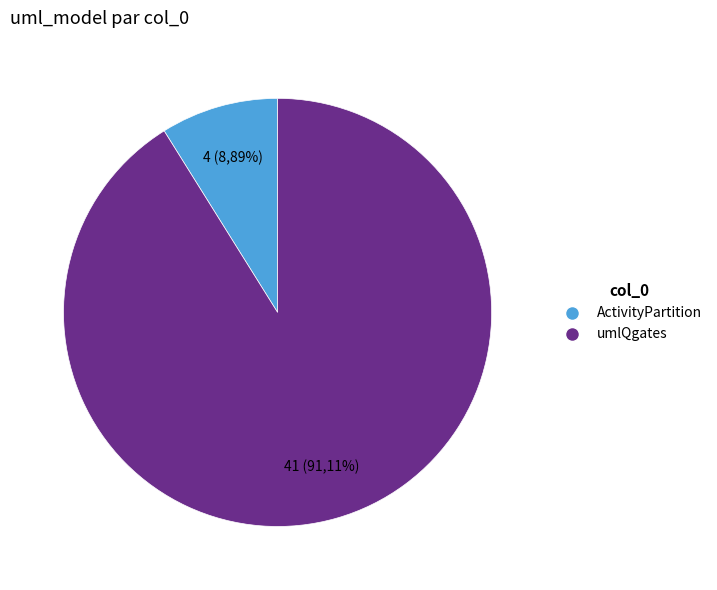

To the nearest percent, what is the difference between the largest and smallest slice percentages?

82%